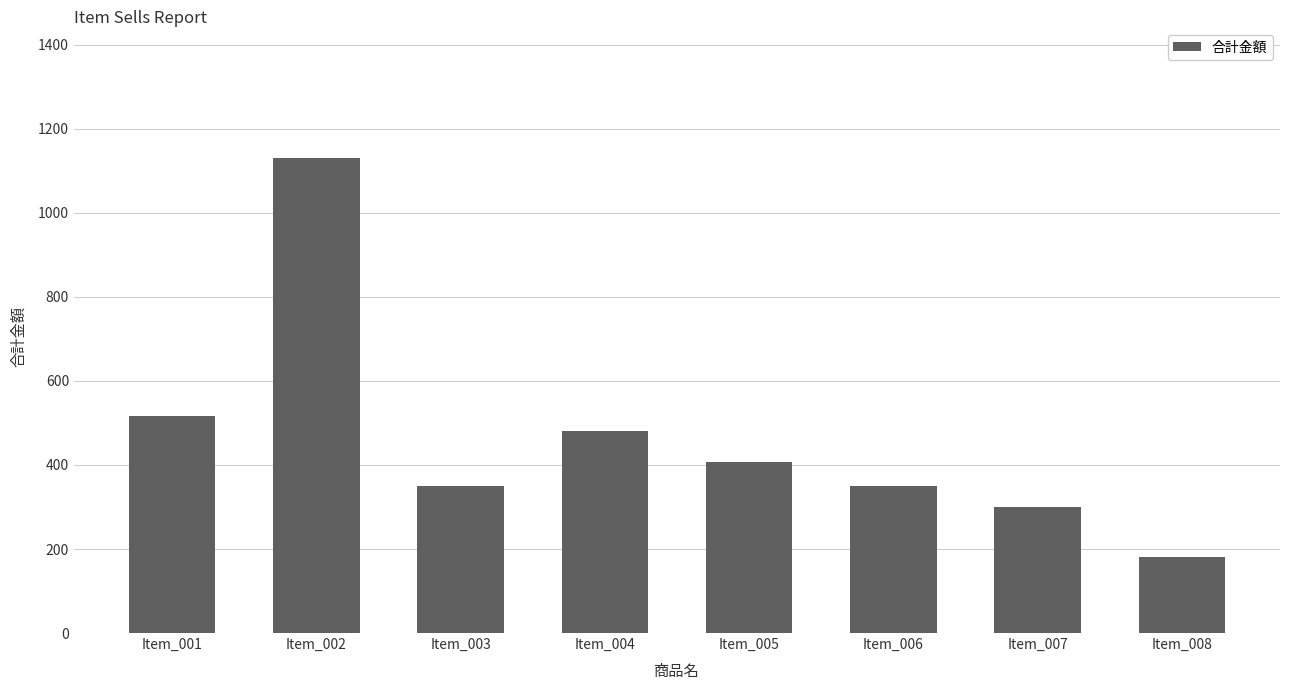

Reading right to left, extract all data points from this chart.

Item_008=180	Item_007=300	Item_006=350	Item_005=408	Item_004=480	Item_003=350	Item_002=1130	Item_001=516